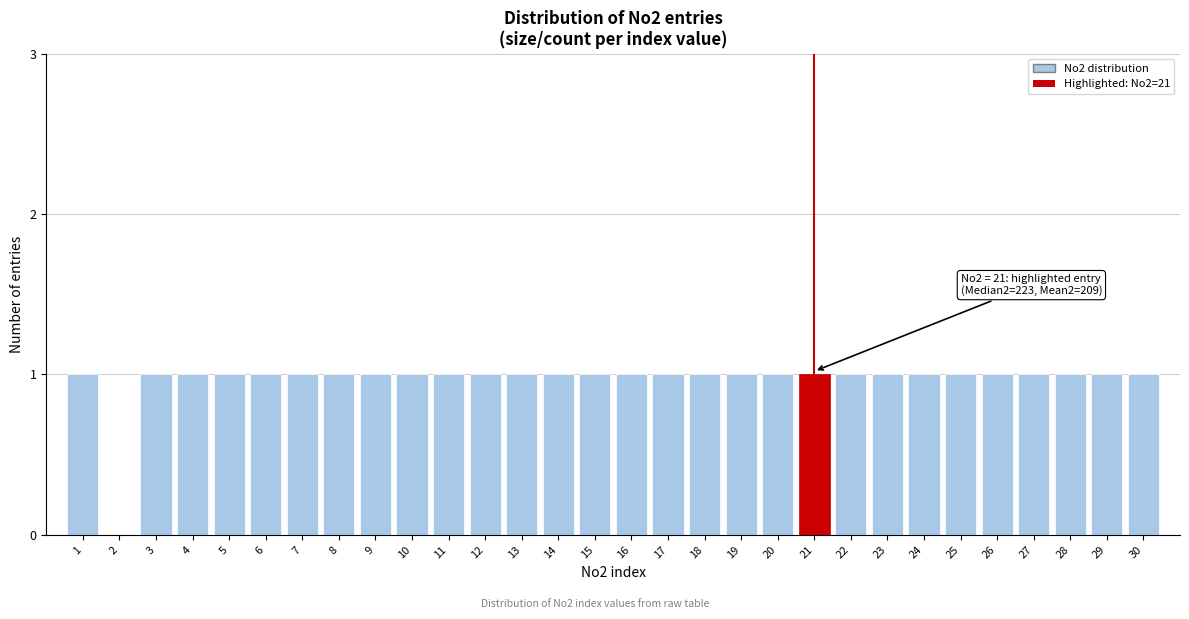

Reading left to right, transcribe all the data shown in this chart.

1=1	2=0	3=1	4=1	5=1	6=1	7=1	8=1	9=1	10=1	11=1	12=1	13=1	14=1	15=1	16=1	17=1	18=1	19=1	20=1	21=1	22=1	23=1	24=1	25=1	26=1	27=1	28=1	29=1	30=1